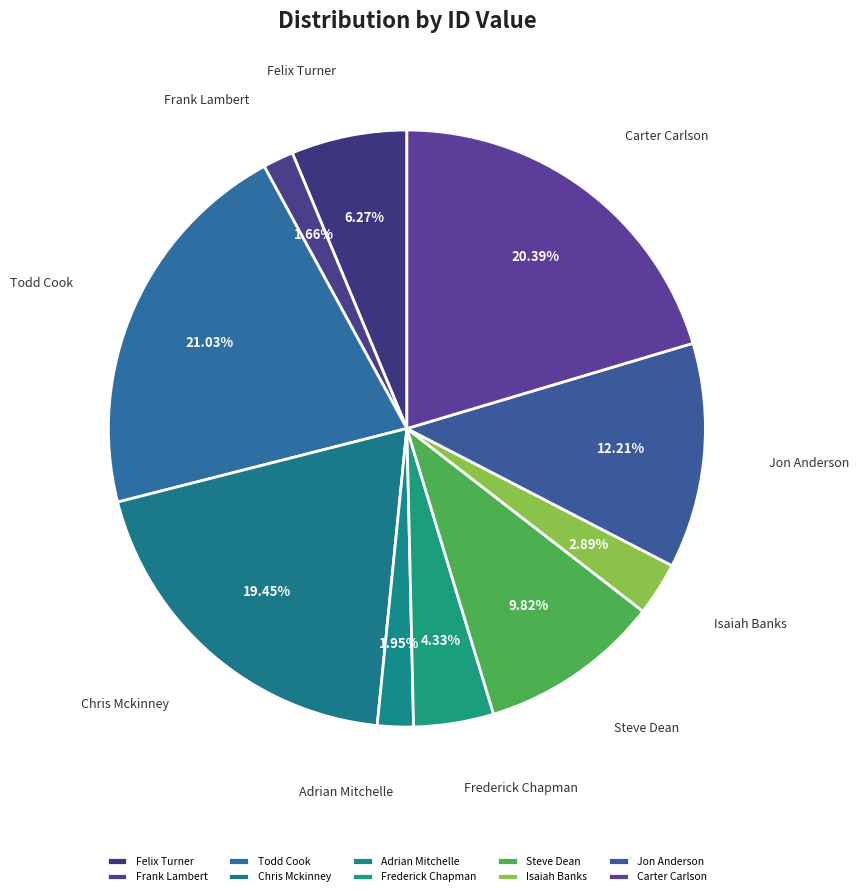

To the nearest percent, what is the difference between the largest and smallest slice percentages?

19%